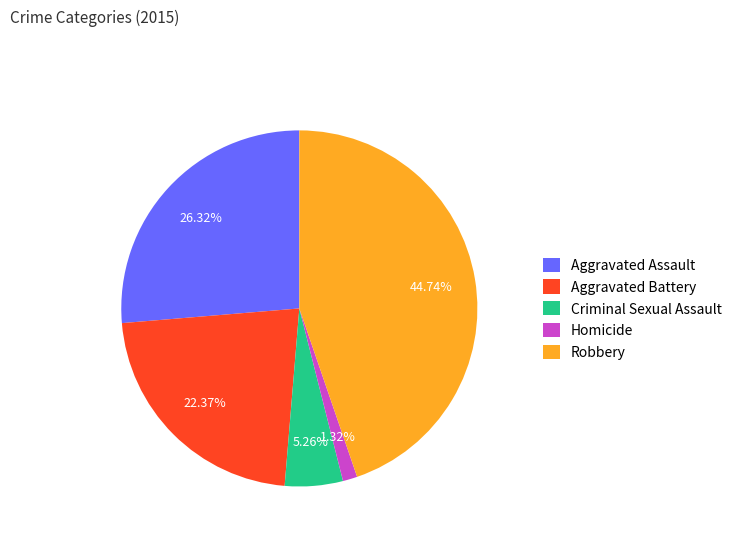

How many segments does this pie chart have?

5